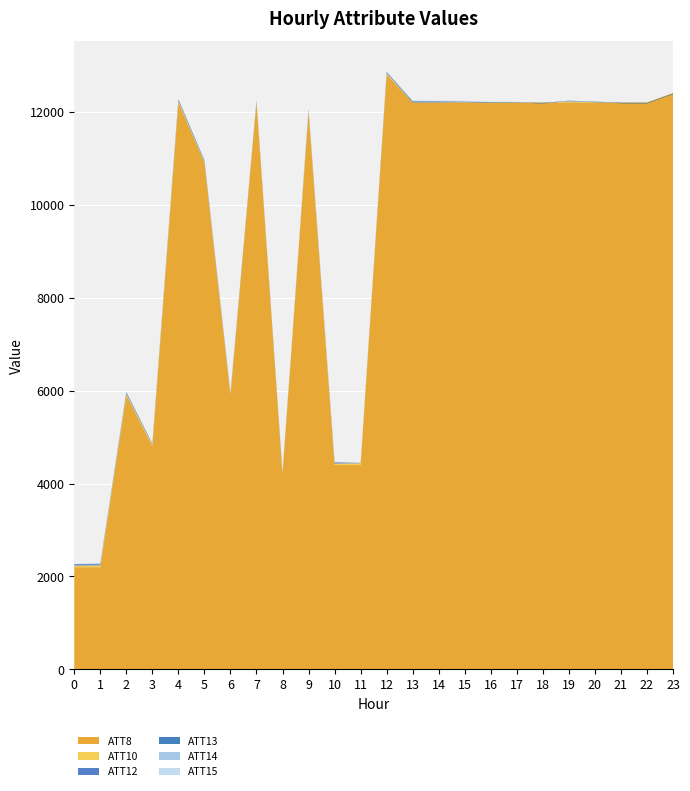

Reading right to left, what are all the values shown in this chart?

ATT8: 12400.0	12200.0	12200.0	12200.0	12200.0	12200.0	12200.0	12200.0	12200.0	12200.0	12200.0	12800.0	4400.0	4400.0	12000.0	4200.0	12200.0	5900.0	10900.0	12200.0	4800.0	5900.0	2200.0	2200.0
ATT10: -10.0	-10.0	-10.0	3.7	23.9	-10.0	-10.0	-10.0	4.8	0.2	-0.1	25.6	36.1	30.9	26.6	21.4	22.9	16.5	16.1	28.2	33.6	26.8	40.4	34.8
ATT12: -10.0	-10.0	-7.1	4.2	3.2	-10.0	5.6	7.0	9.4	17.6	17.8	16.8	0.2	20.3	21.1	-10.0	-10.0	2.1	16.2	19.1	6.3	16.7	18.4	21.0
ATT13: 8.3	7.4	9.4	9.3	9.3	7.4	7.3	7.1	6.4	7.4	9.2	11.8	6.8	8.0	8.8	10.2	13.0	21.8	19.1	19.4	16.7	20.8	15.4	11.2
ATT14: 1.5	-0.1	-0.7	-2.7	-3.8	-2.1	-0.1	1.1	0.6	2.6	3.8	4.4	3.2	1.5	-1.0	1.3	2.0	2.1	4.7	0.7	-0.5	1.5	1.4	0.2
ATT15: 2.3	4.6	7.1	5.0	6.8	6.4	9.7	10.1	12.0	10.9	8.5	9.2	9.7	9.5	12.9	11.4	7.7	7.7	8.7	5.1	2.5	3.6	5.8	5.9